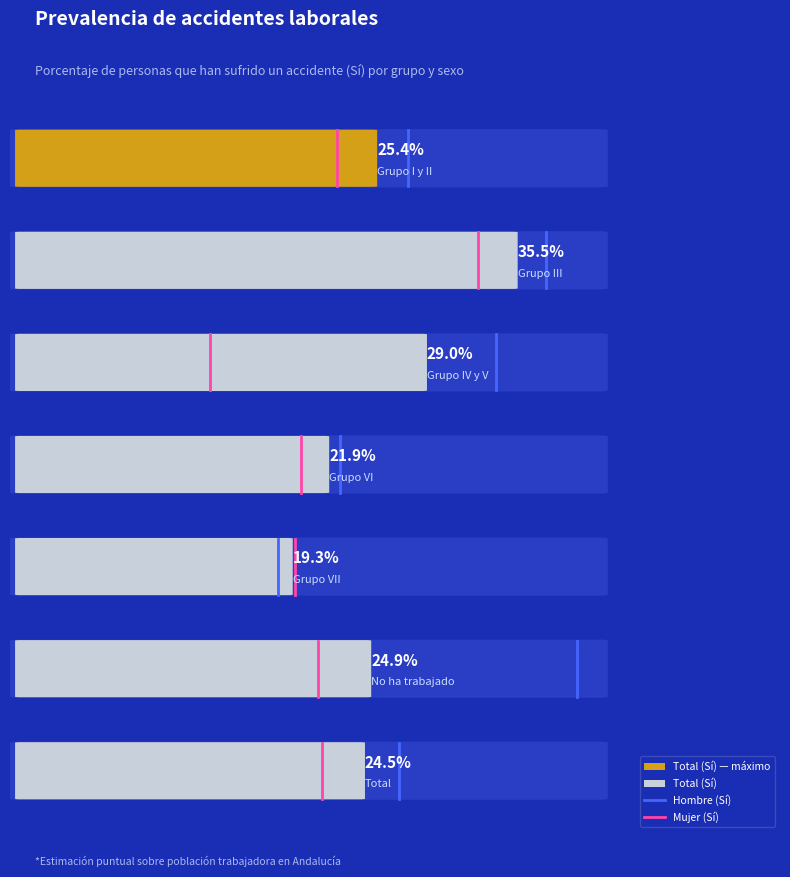

How many lines are shown in the chart?

2